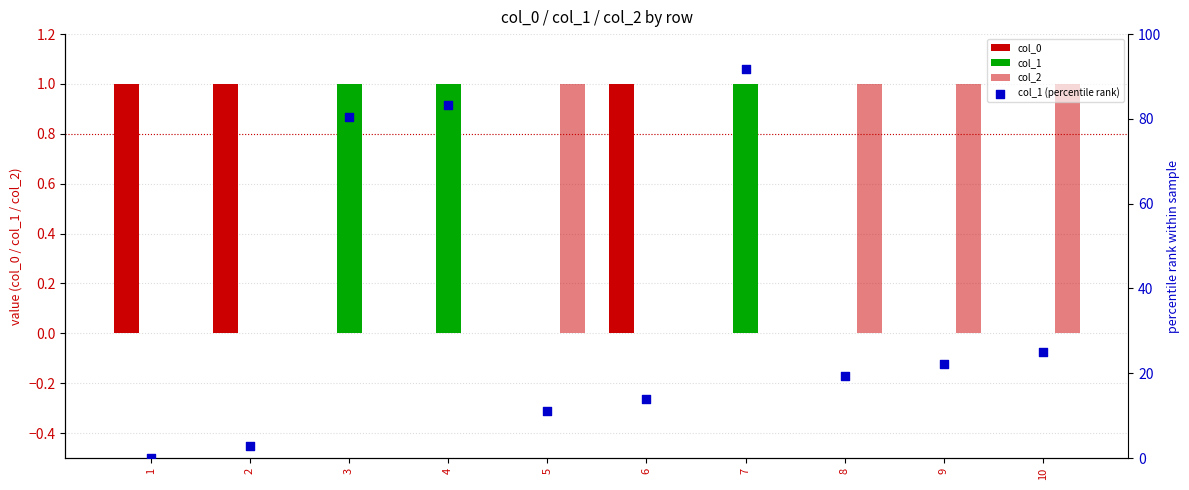

Which series contains the highest Y value?

col_1 (percentile rank)